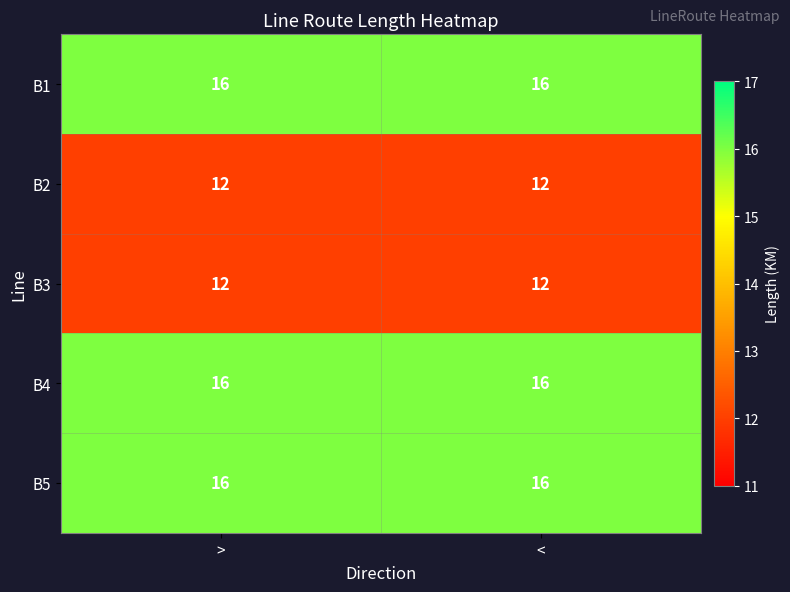

True or false: B1 has a value of 16 at >.

True